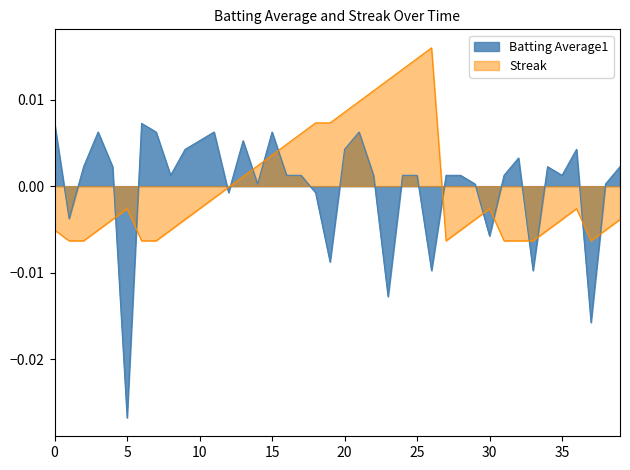

At 10, list the series in order from smallest to largest.

Streak, Batting Average1